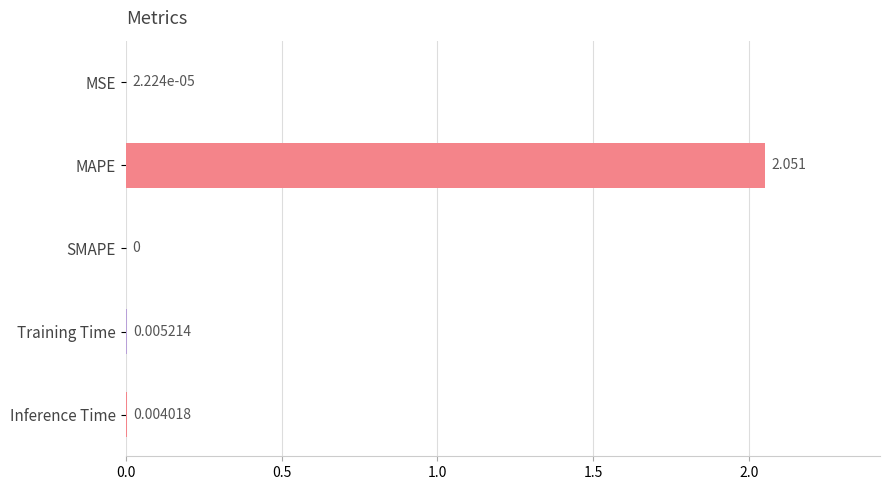

Which has a higher value, MAPE or MSE?

MAPE